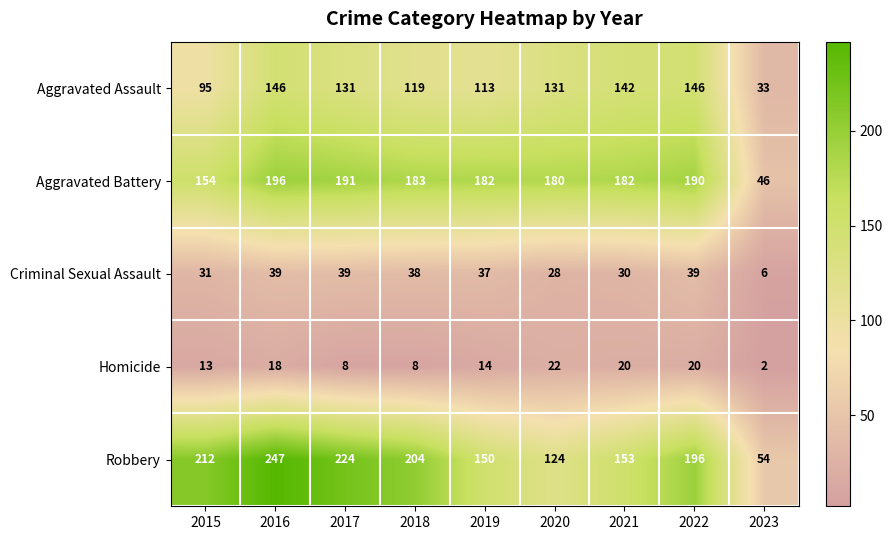

At which category is the sum across all series the highest?

2016